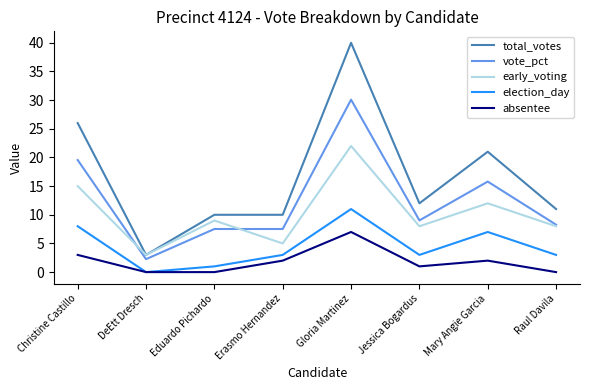

Count the absentee values in the range 0 to 3.

7